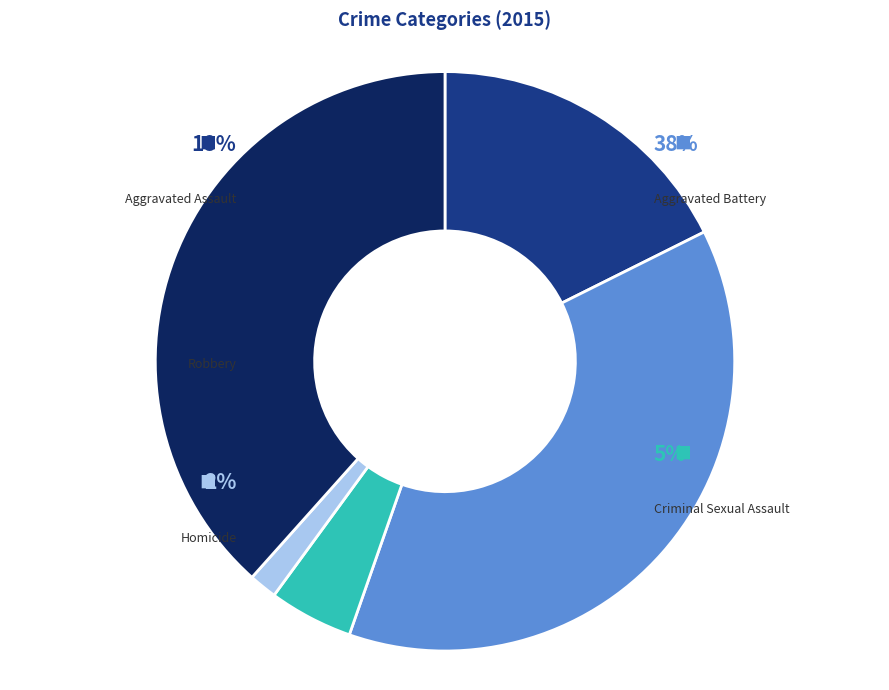

Is there any slice that represents more than half of the pie?

No